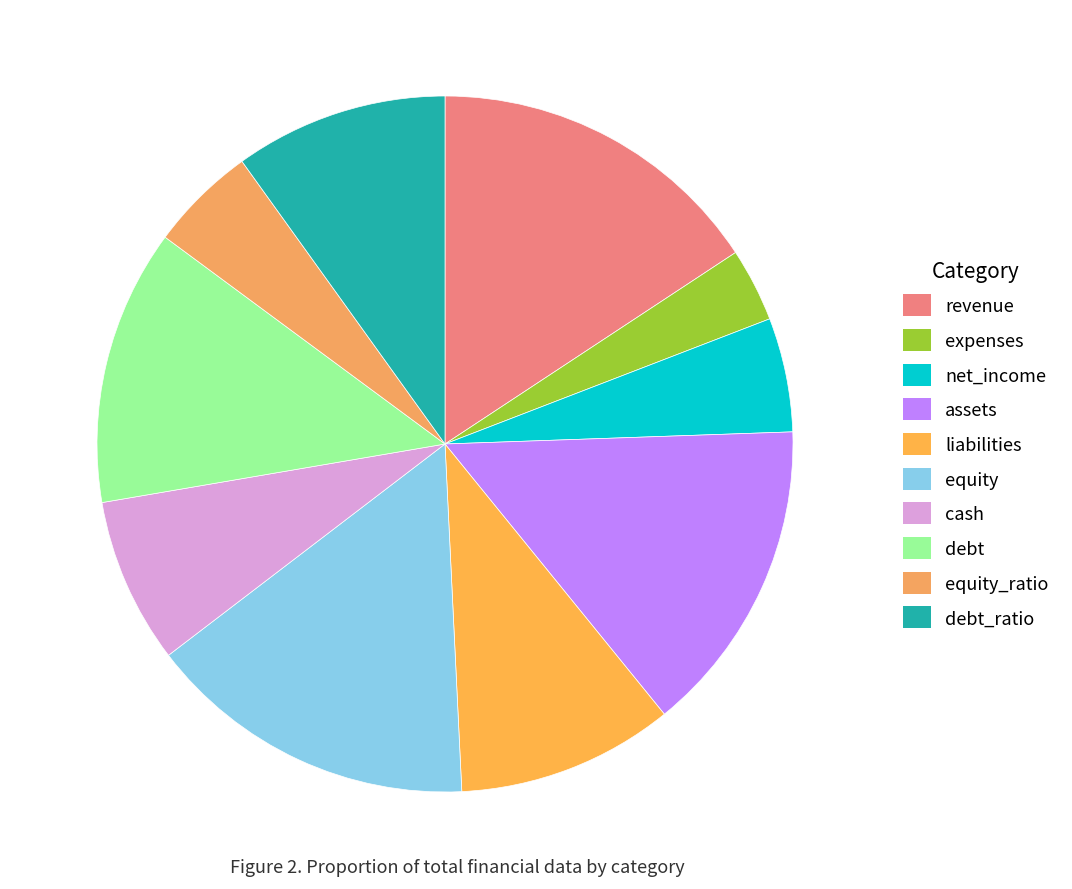

To the nearest percent, what is the average slice percentage?

10%